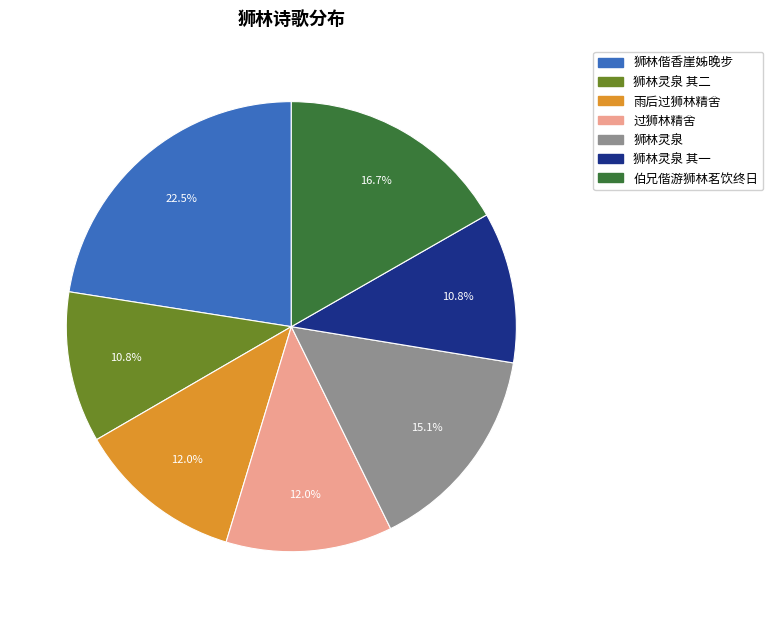

Is there any slice that represents more than half of the pie?

No